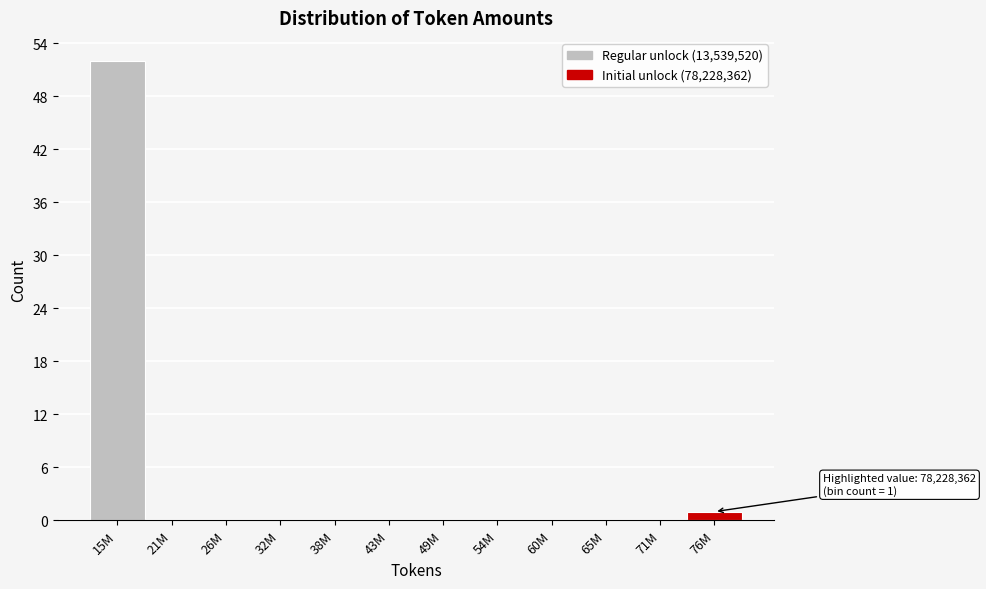

Reading left to right, extract all data points from this chart.

15M=52	21M=0	26M=0	32M=0	38M=0	43M=0	49M=0	54M=0	60M=0	65M=0	71M=0	76M=1